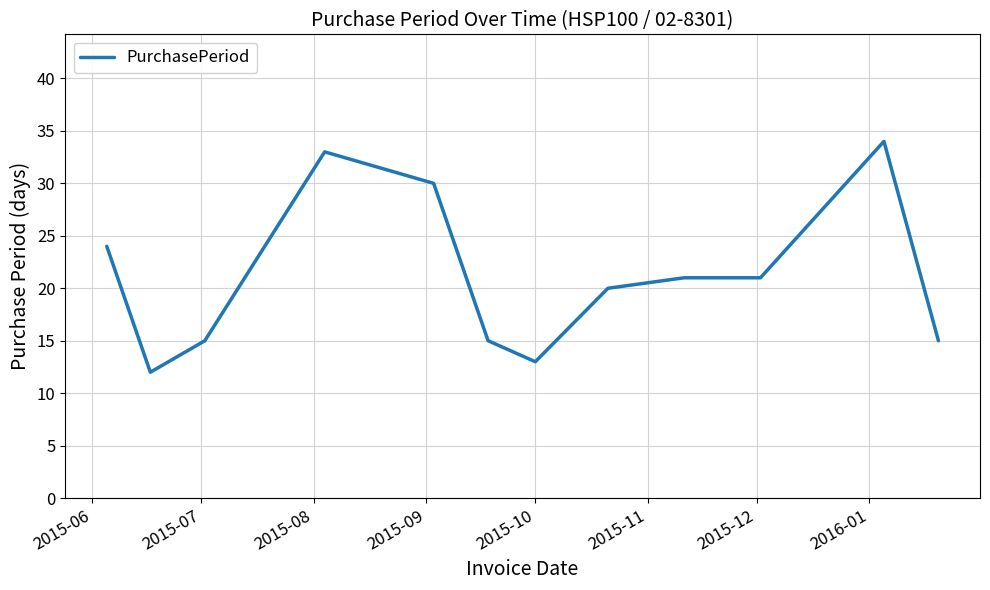

How many values are below 21?

6